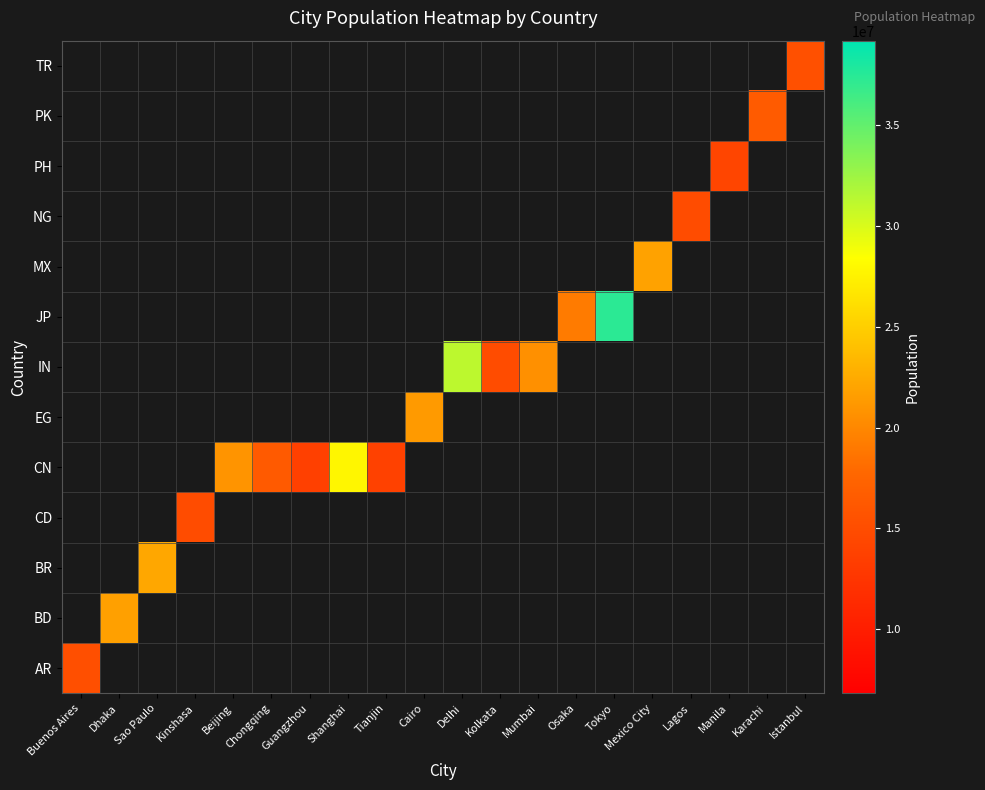

At how many categories does at least one series exceed 34121891?

1